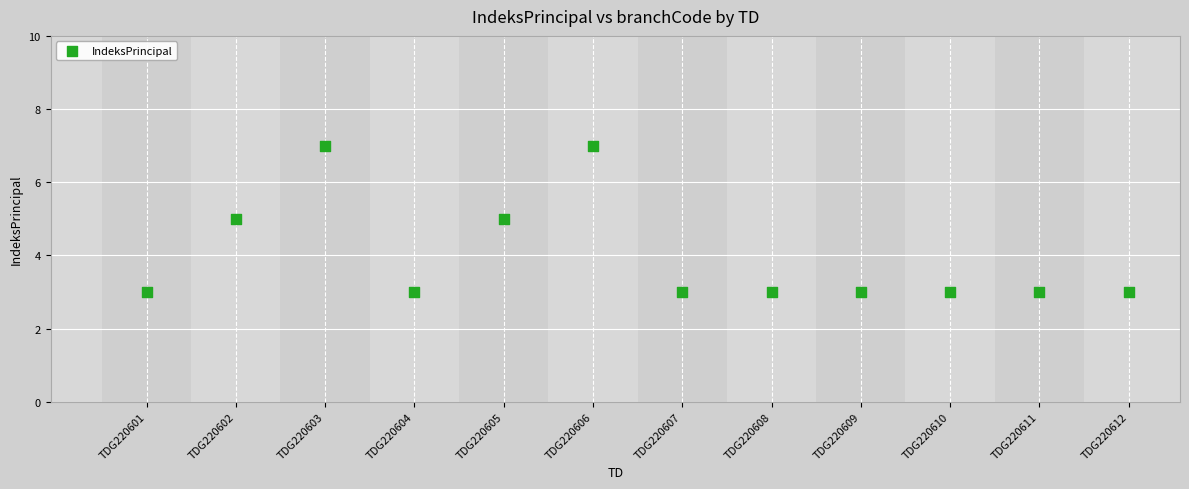

What is the range of Y values (max minus min)?

4